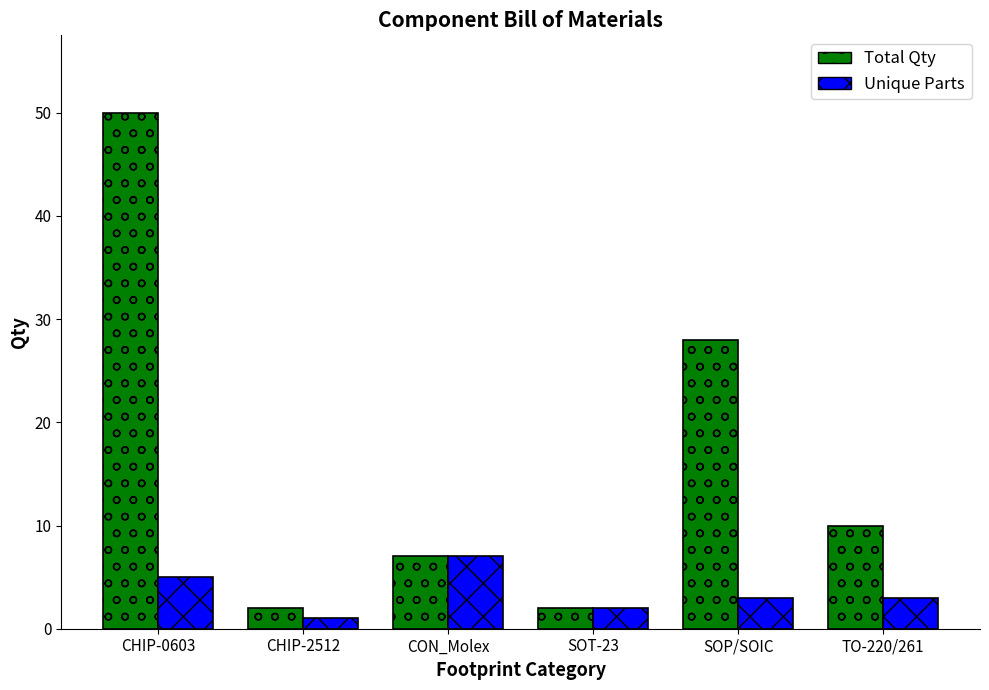

How many series are shown in this chart?

2